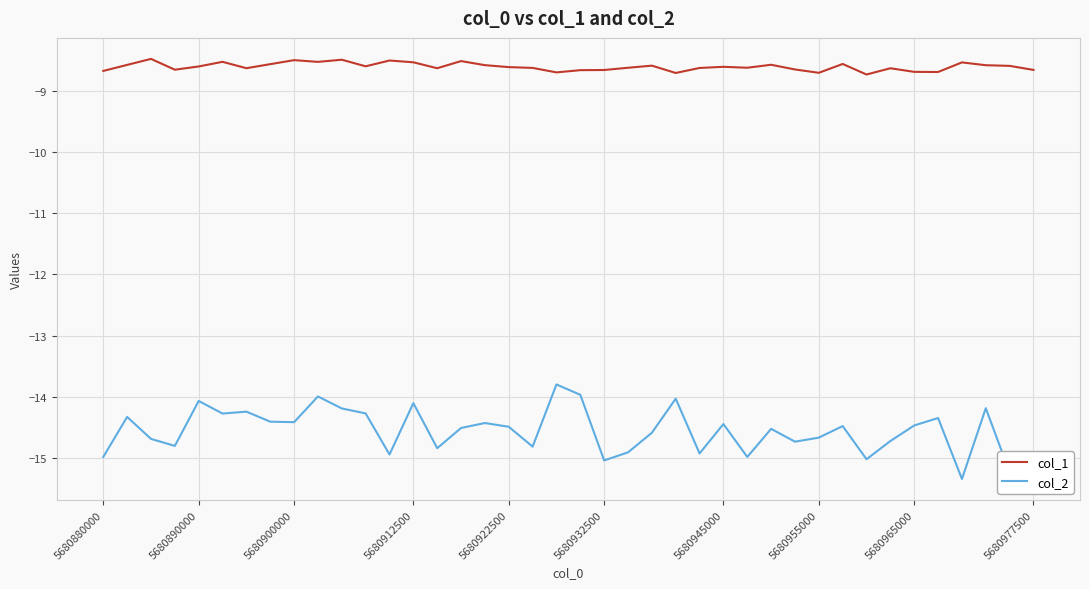

What is the lowest value of the col_2 series?

-15.3